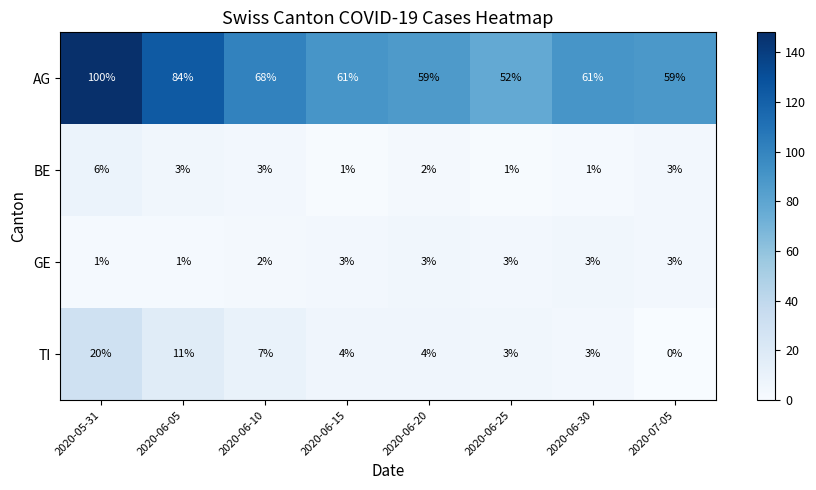

Between 2020-06-20 and 2020-06-25, which series saw the biggest shift?

AG